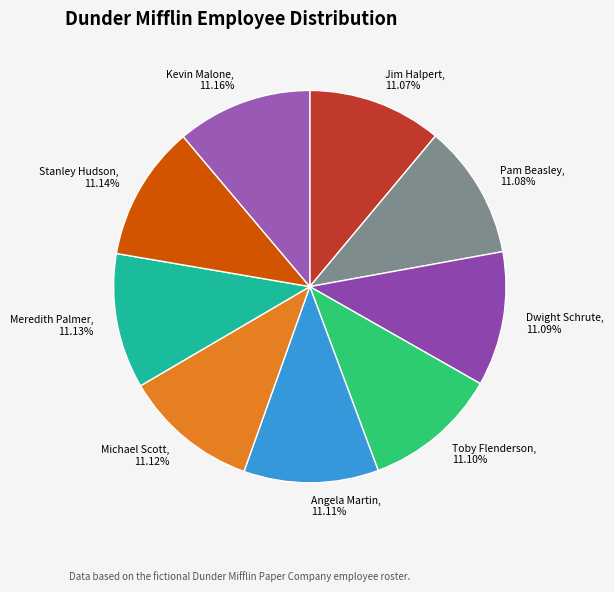

To the nearest percent, what portion does Meredith Palmer represent?

11%